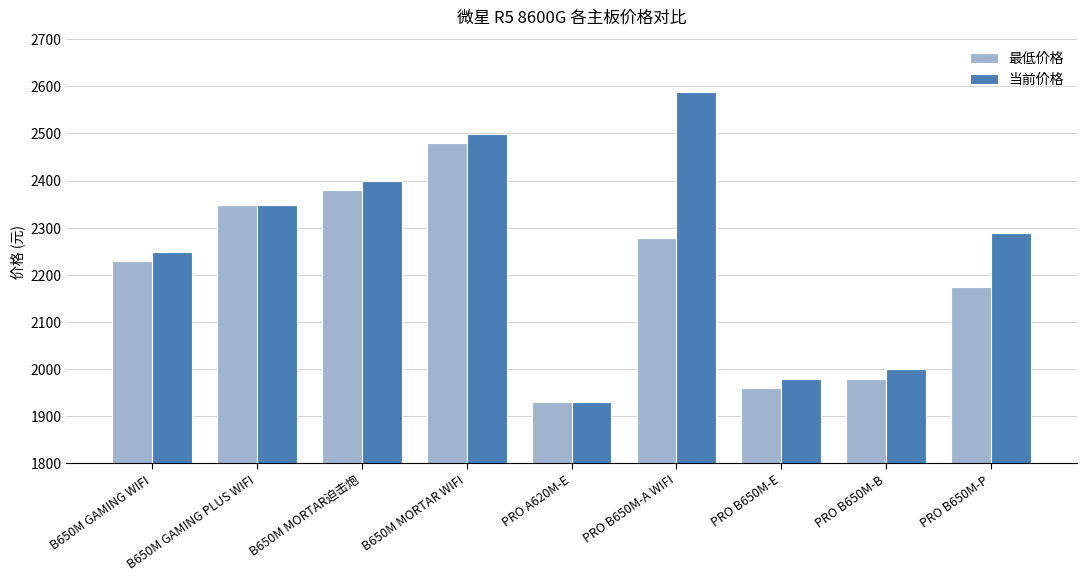

What is the difference between the maximum and minimum values in the 当前价格 series?

659